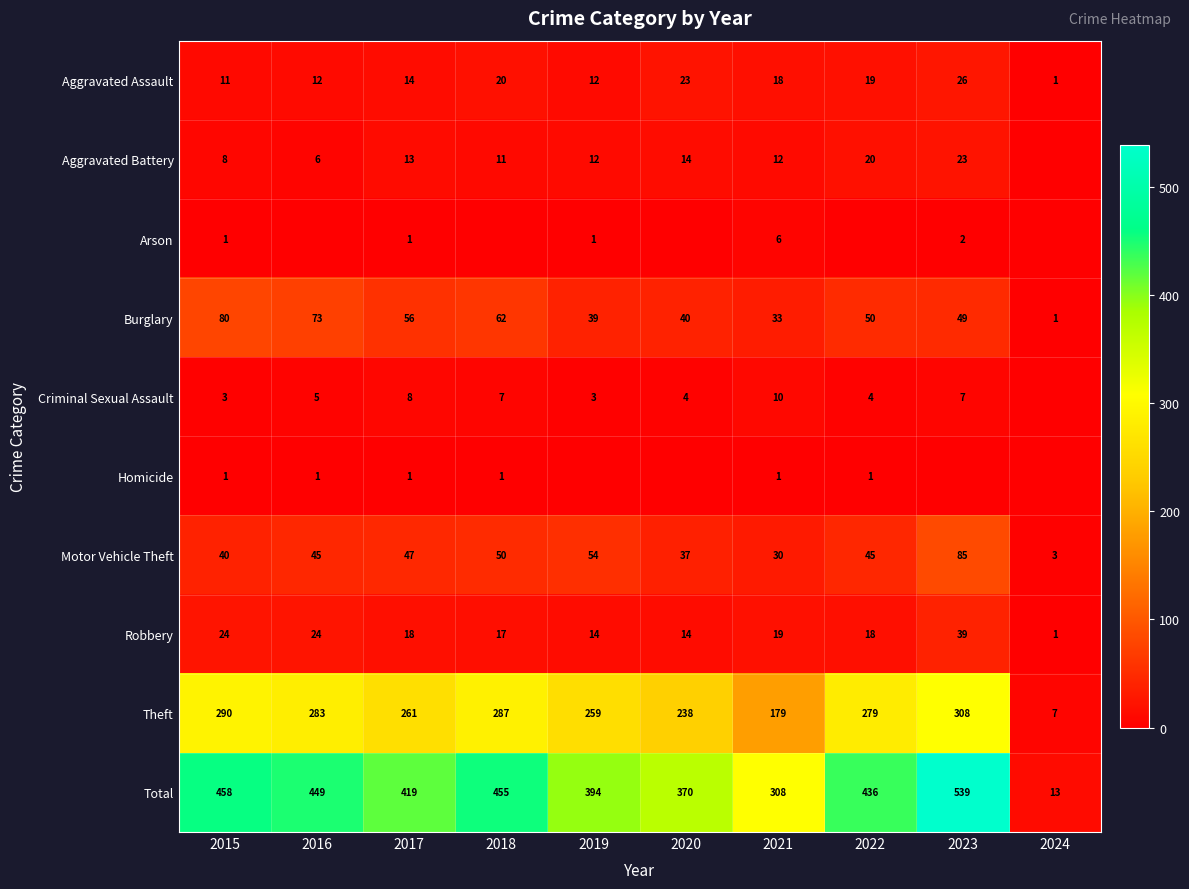

What is the maximum value for Robbery?

39